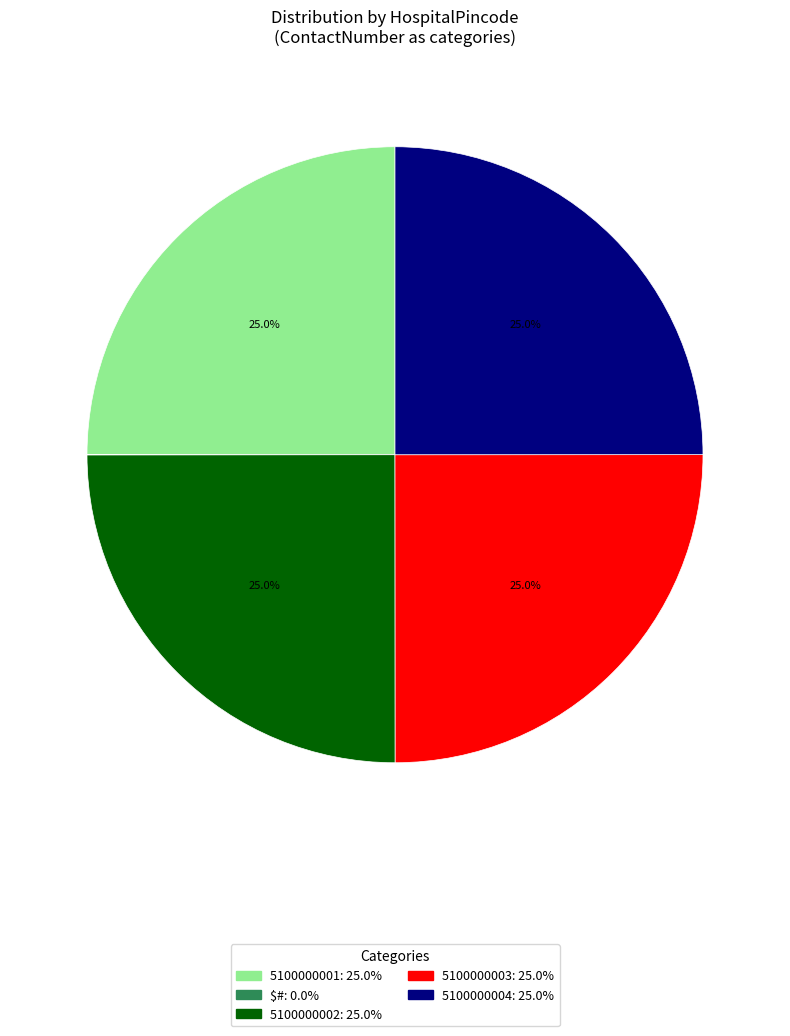

What percentage is the 5100000004 slice, to the nearest percent?

25%